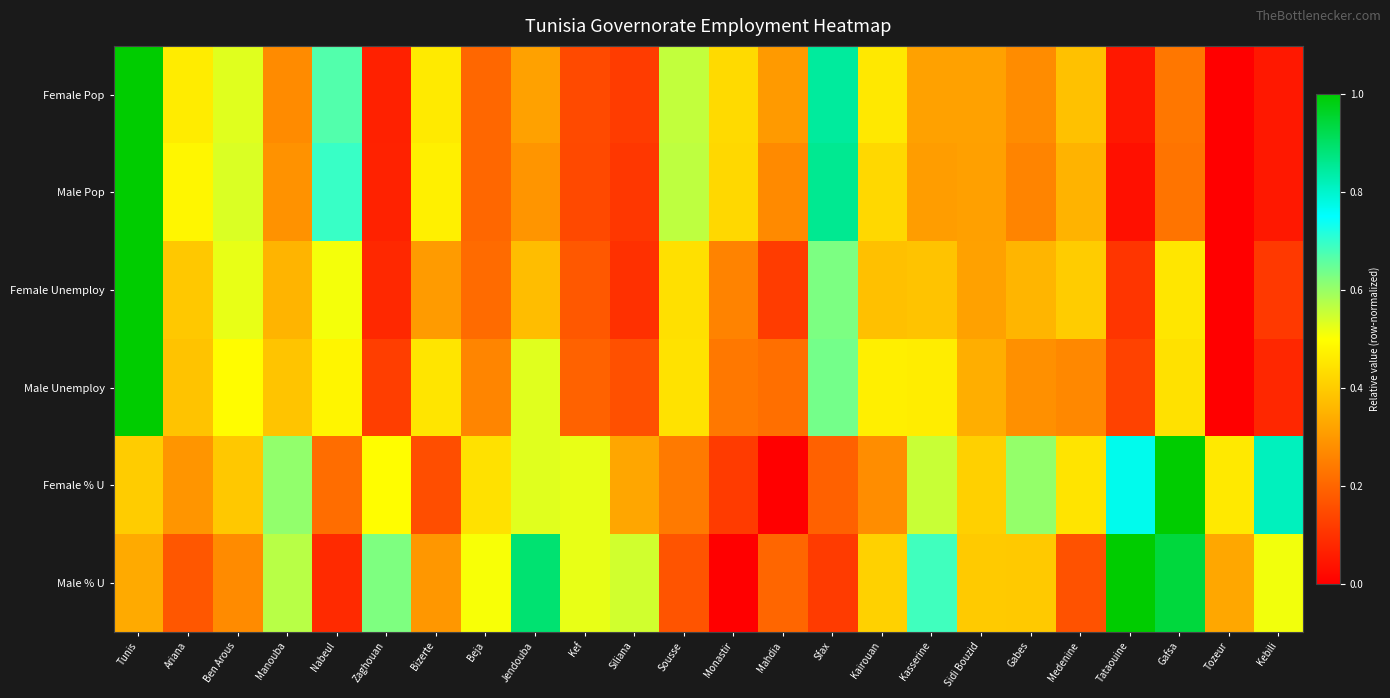

At which category does the chart reach its minimum across all series?

Tozeur